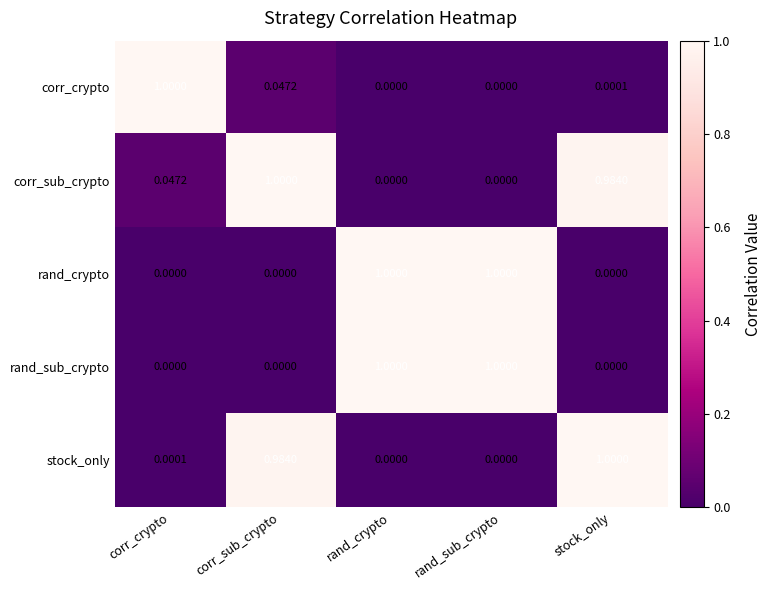

Is the value of rand_crypto at rand_crypto greater than the value of stock_only at rand_sub_crypto?

Yes